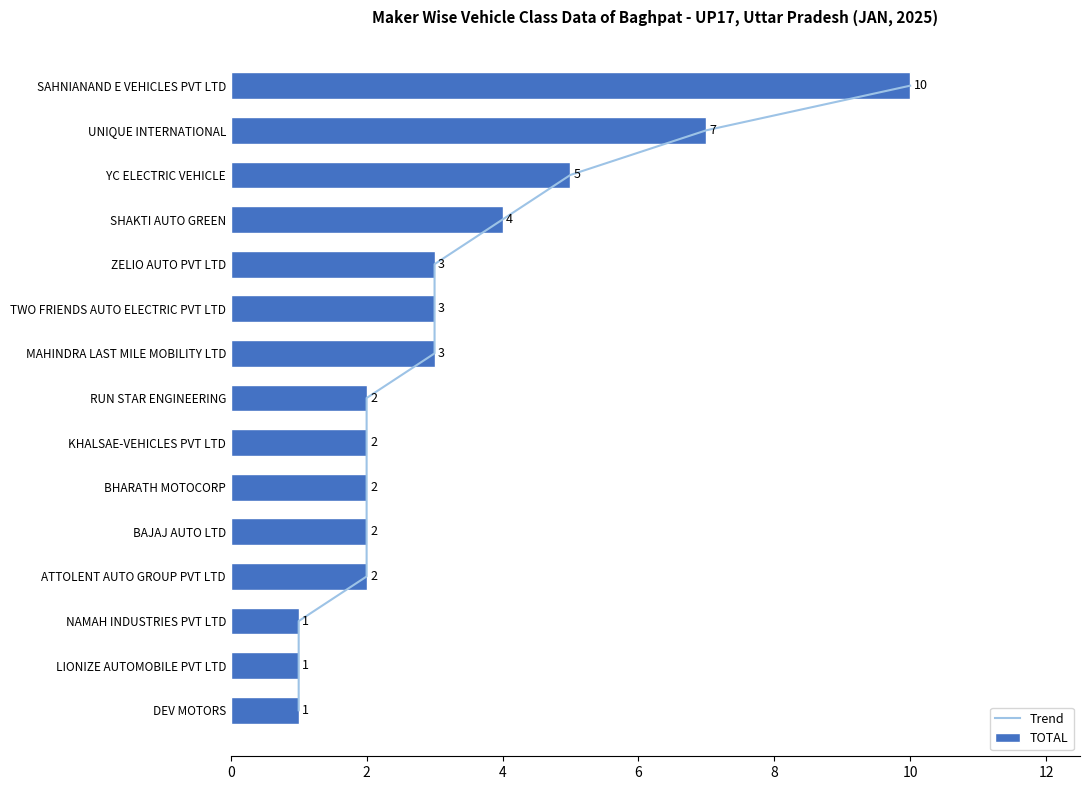

What is the maximum value for TOTAL?

10